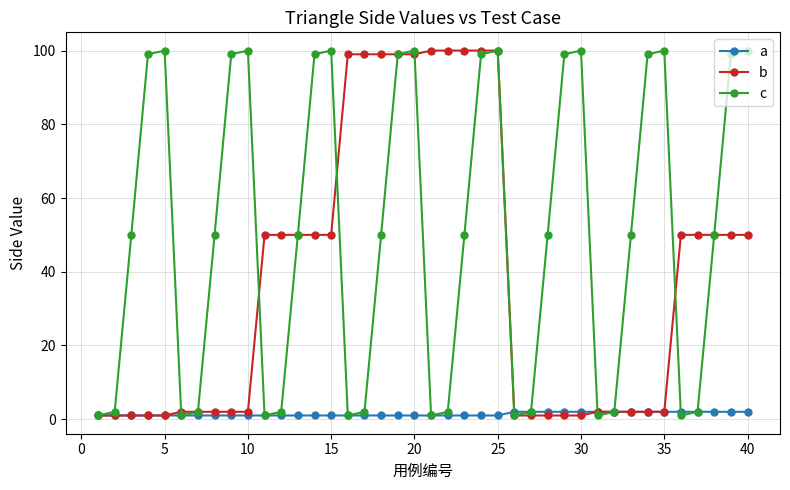

At how many categories does at least one series exceed 55?

22